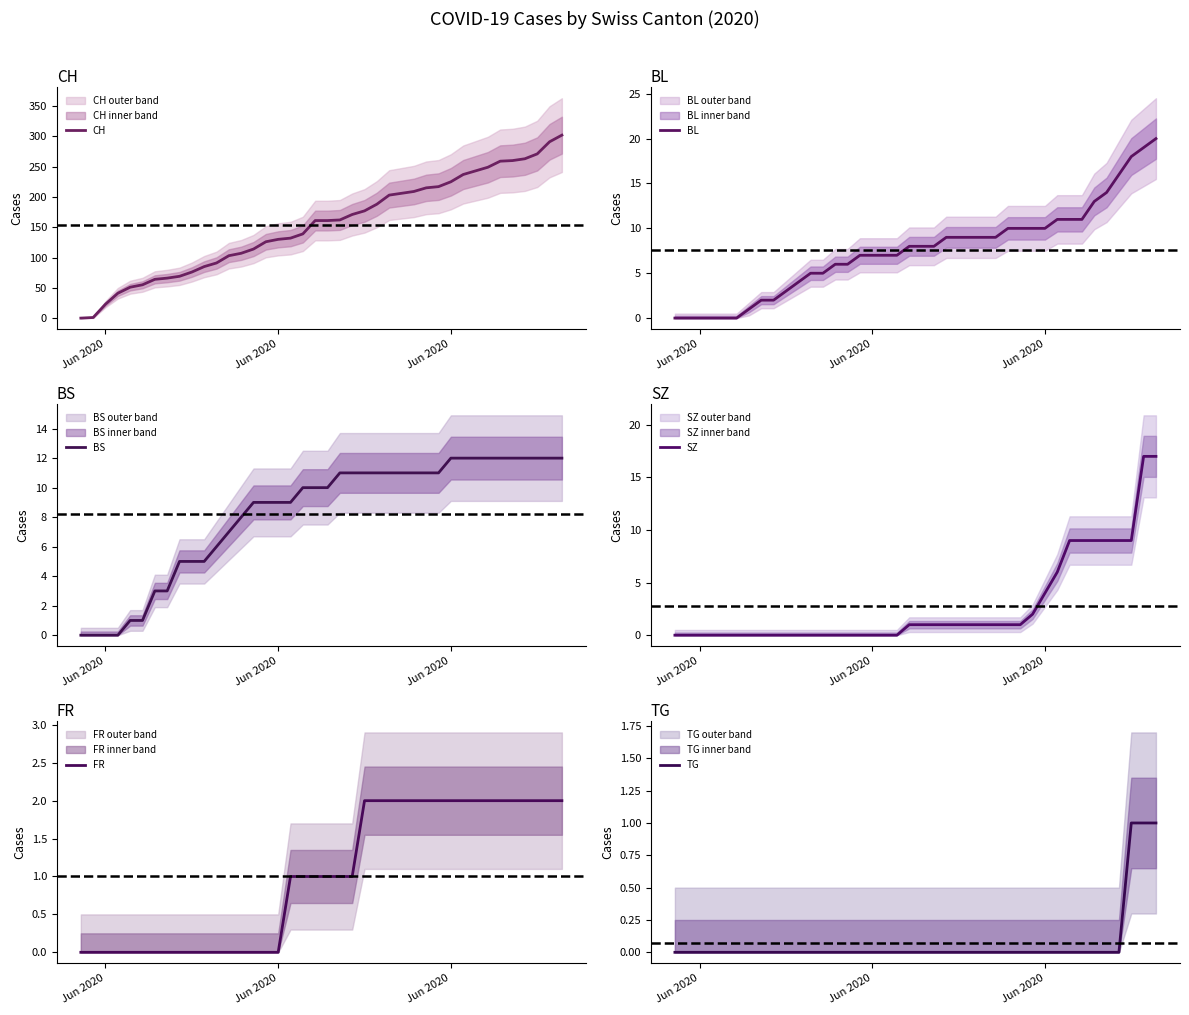

The FR series shows 1 at 6. True or false?

False